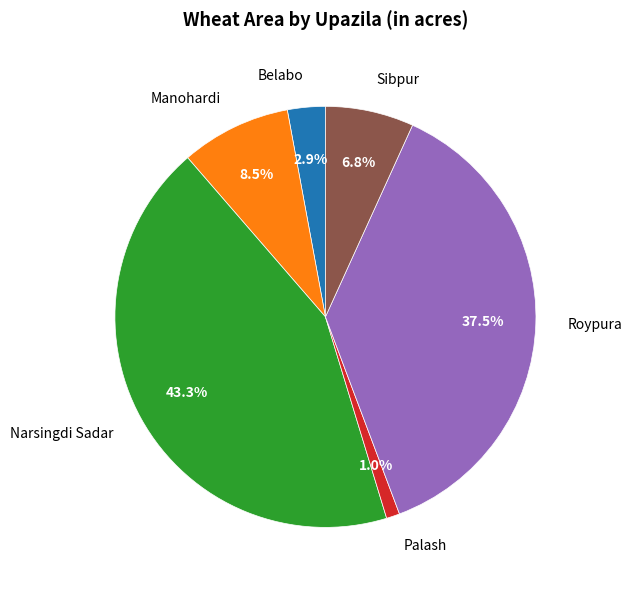

Is there any slice that represents more than half of the pie?

No